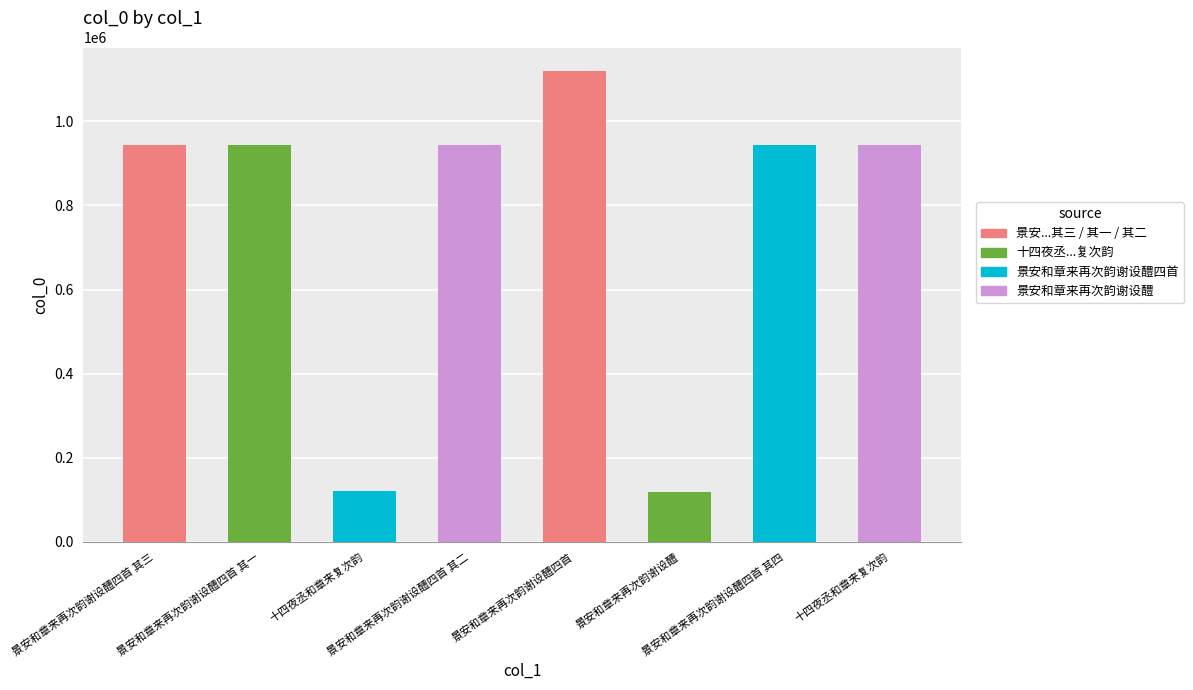

Rank the categories by value from highest to lowest.

景安和章来再次韵谢设醴四首, 十四夜丞和章来复次韵, 景安和章来再次韵谢设醴四首 其一, 景安和章来再次韵谢设醴四首 其二, 景安和章来再次韵谢设醴四首 其三, 景安和章来再次韵谢设醴四首 其四, 十四夜丞和章来复次韵, 景安和章来再次韵谢设醴